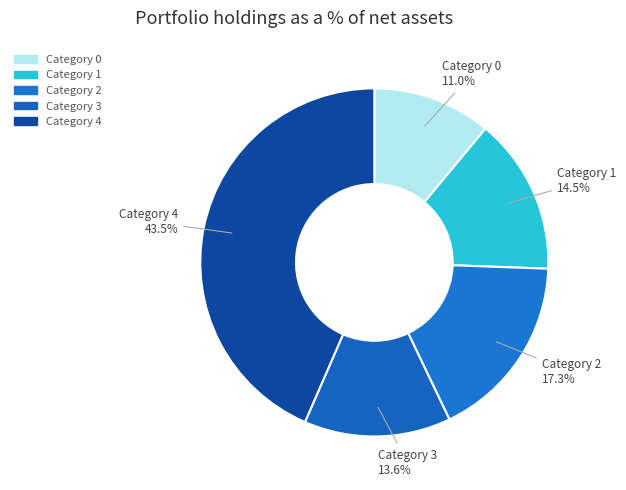

Is the sum of Category 1 and Category 2 greater than half?

No